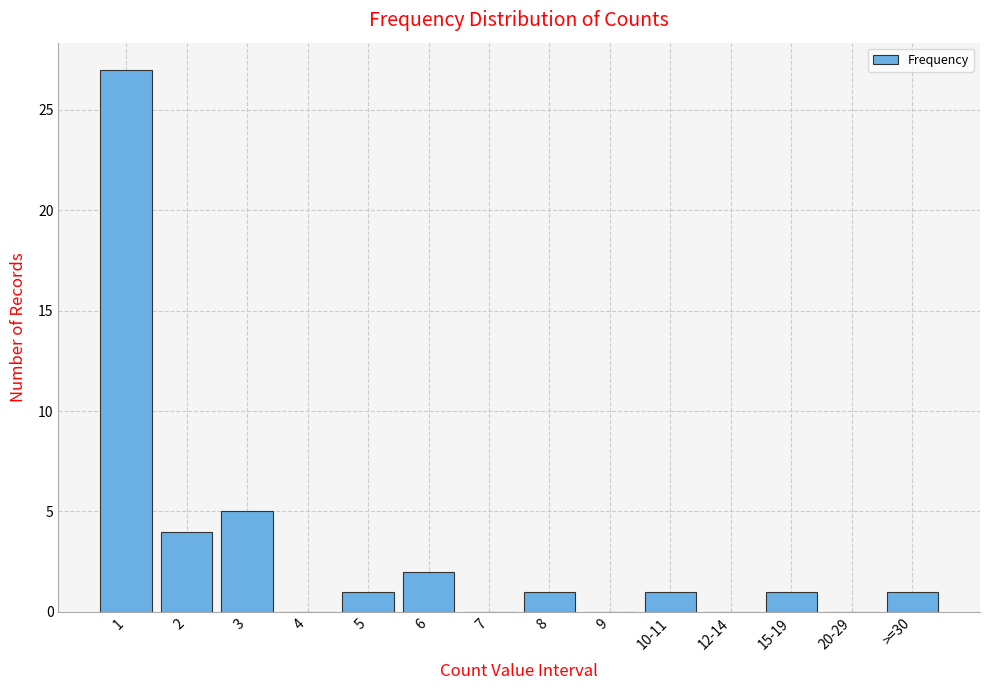

Reading right to left, extract all data points from this chart.

>=30=1	20-29=0	15-19=1	12-14=0	10-11=1	9=0	8=1	7=0	6=2	5=1	4=0	3=5	2=4	1=27